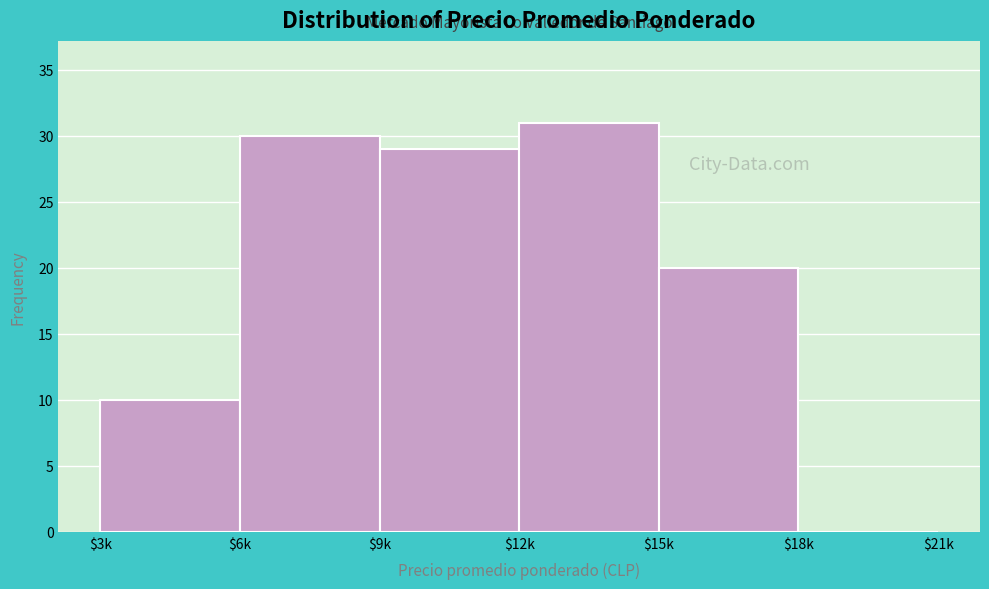

The chart shows a value of 20 at $15k. True or false?

True